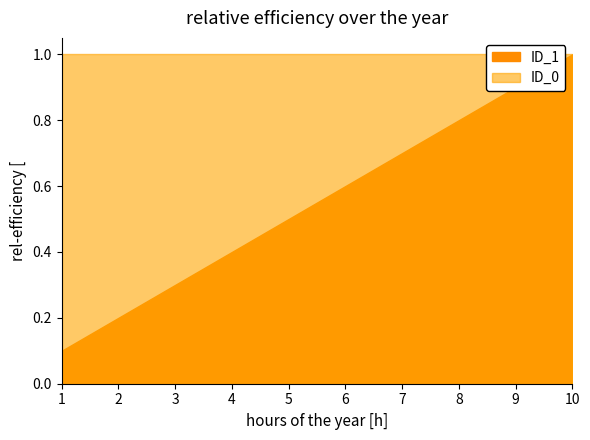

True or false: ID_1 has a value of 0 at 1.

False